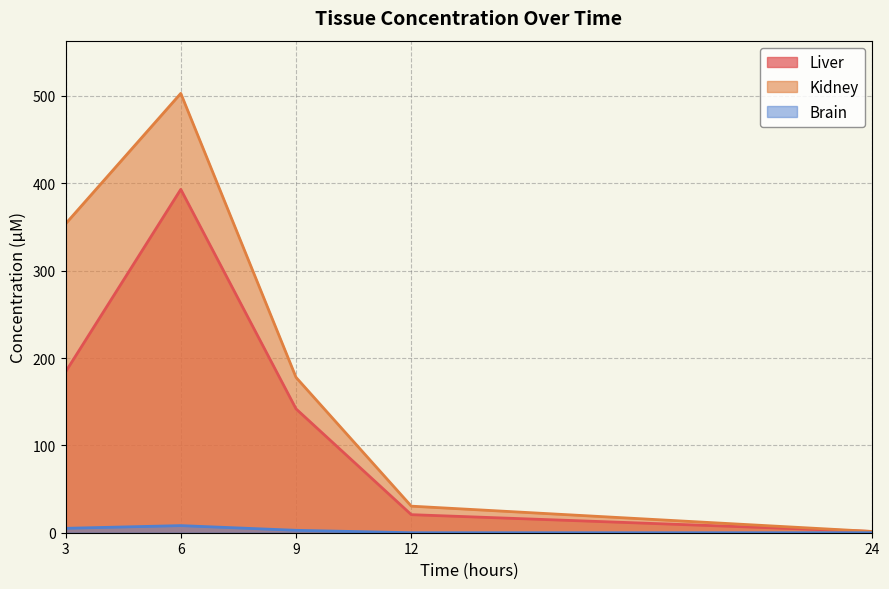

Rank the series at 12 from lowest to highest value.

Brain, Liver, Kidney